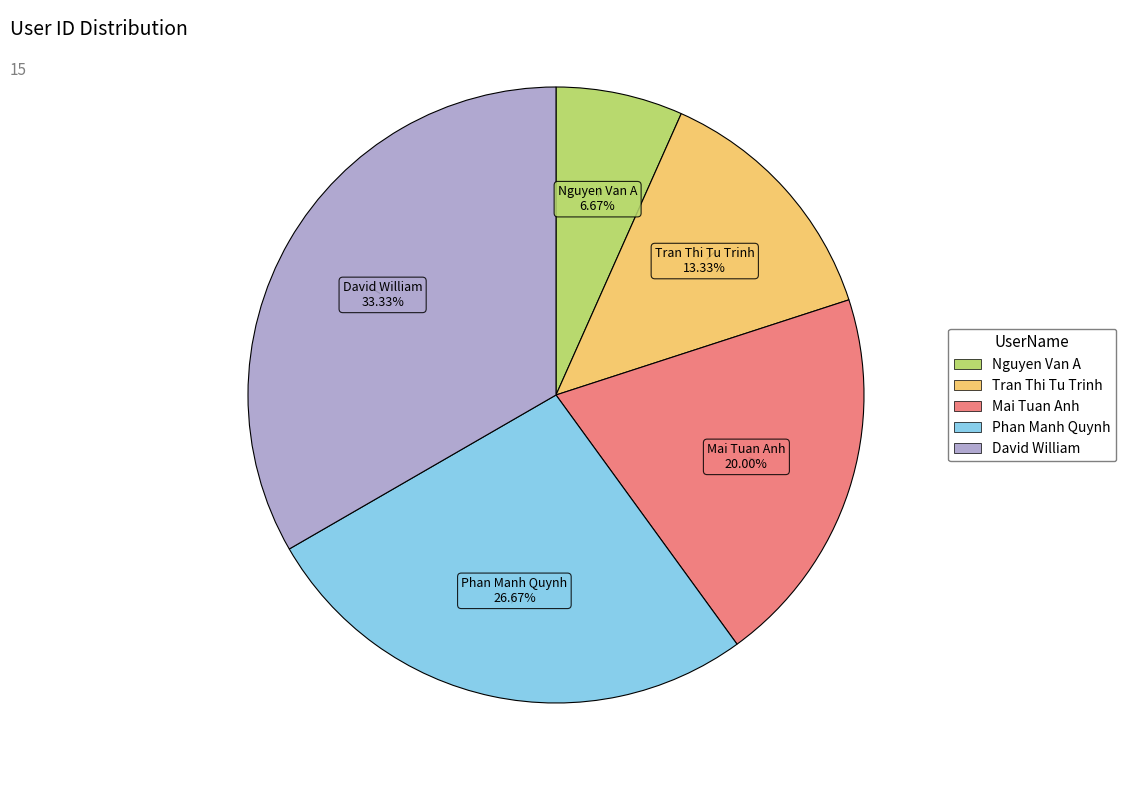

True or false: Mai Tuan Anh accounts for 20% of the total.

True